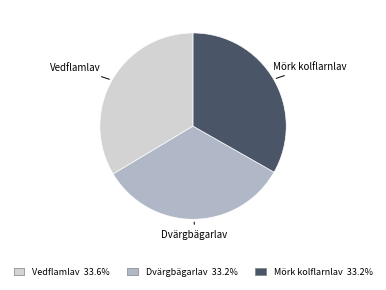

What is the ratio of the value at Mörk kolflarnlav 33.2% to the value at Vedflamlav 33.6%?

1.0